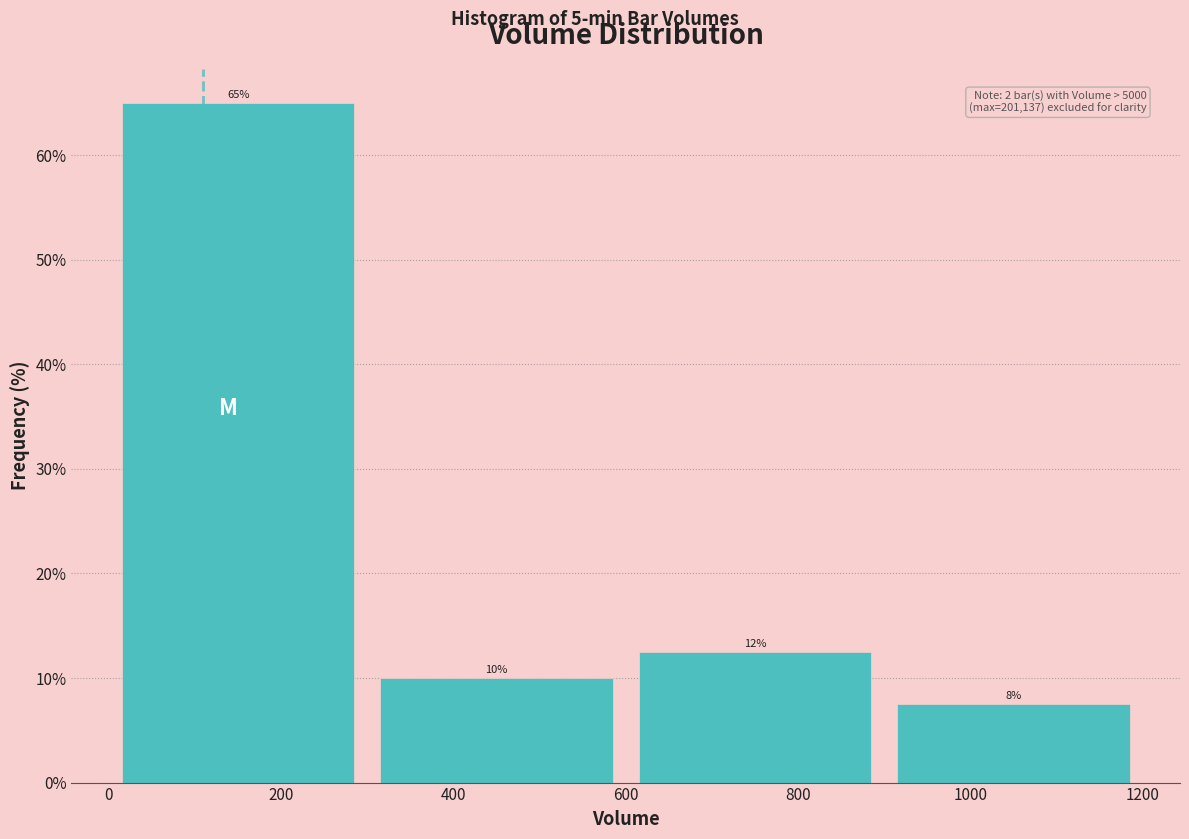

Over which range of the x-axis is the bar tallest?

0 to 300